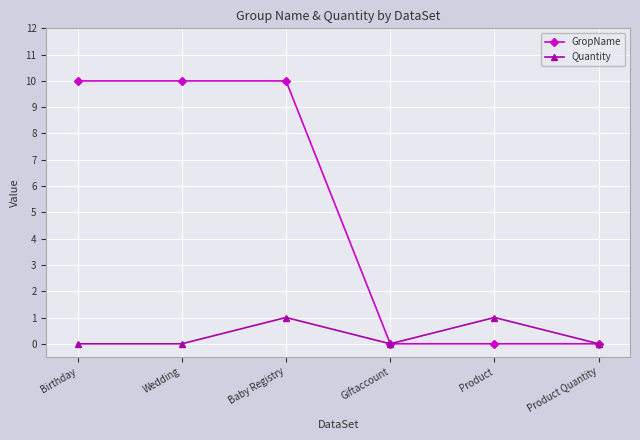

How many Quantity values are between 0 and 1?

6